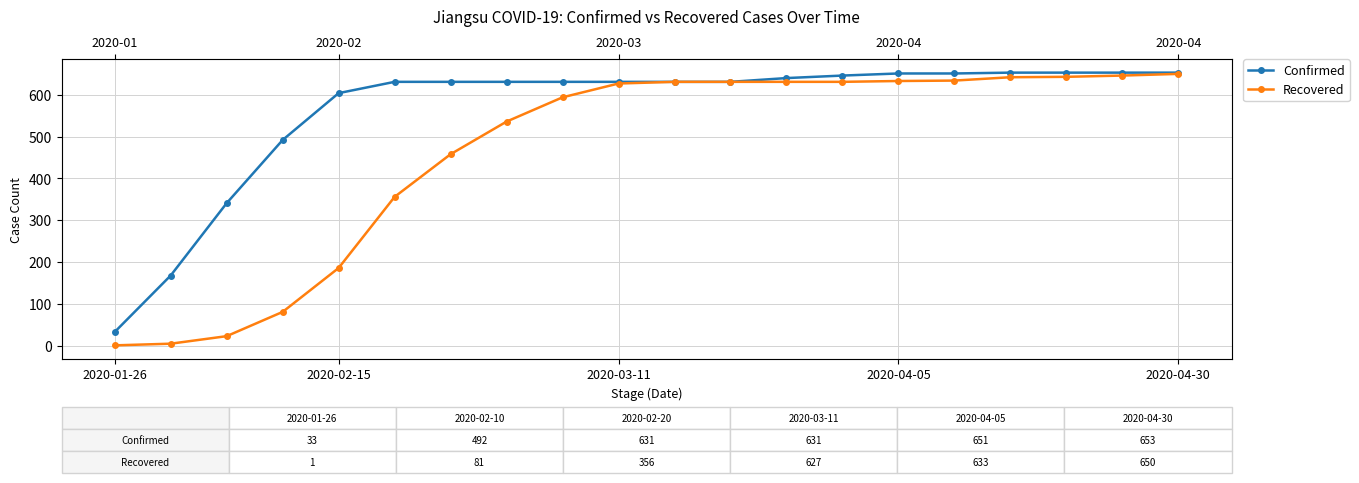

At 2020-04-30, list the series in order from largest to smallest.

Confirmed, Recovered